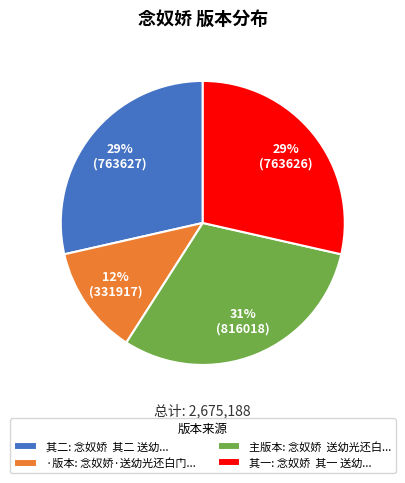

Does 主版本: 念奴娇 送幼光还白... account for over 50% of the chart?

No